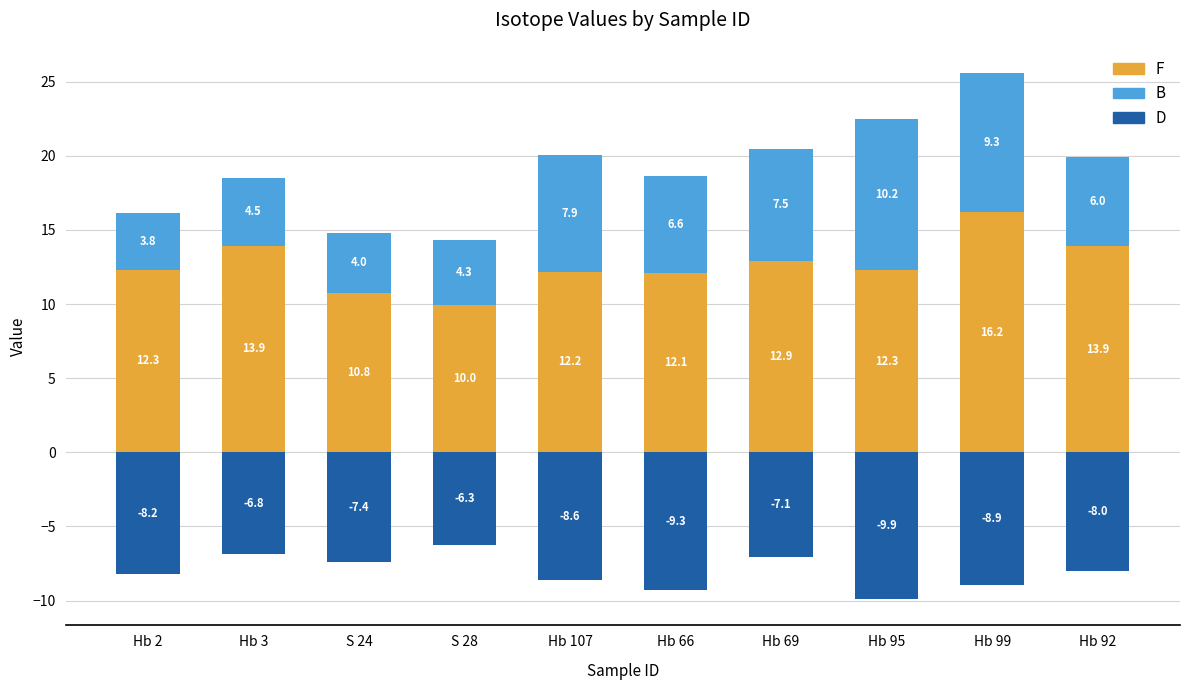

Which series changed the most between S 24 and Hb 92?

F